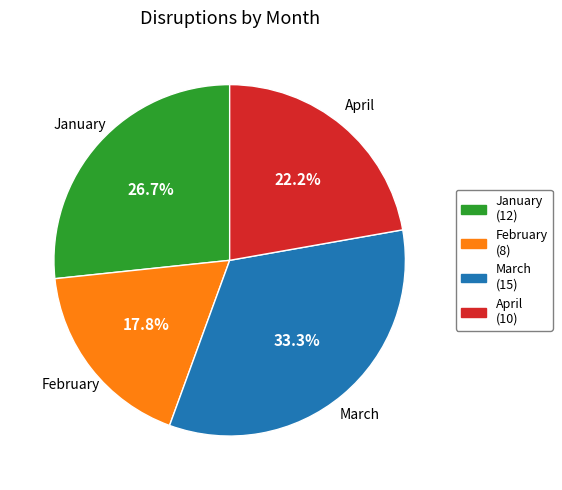

What percentage is the January slice, to the nearest percent?

27%